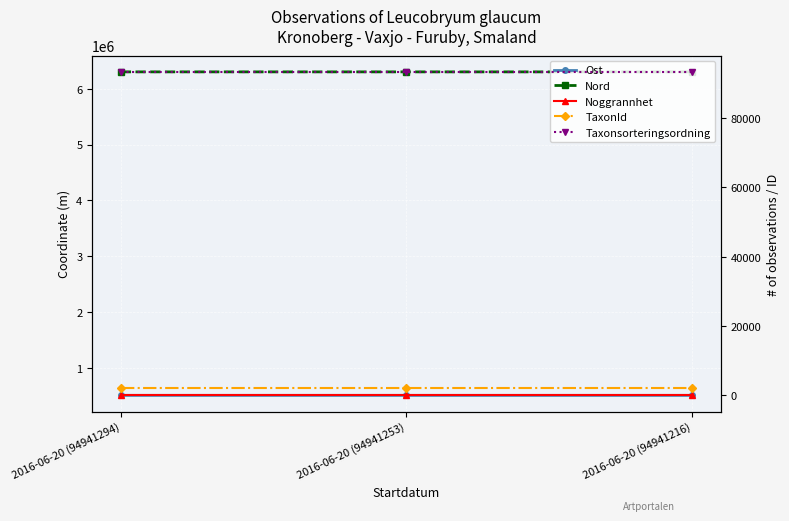

Reading left to right, list all the values displayed in this chart.

Ost: 2016-06-20 (94941294)=506986.0	2016-06-20 (94941253)=506924.4	2016-06-20 (94941216)=506844.0
Nord: 2016-06-20 (94941294)=6305321.0	2016-06-20 (94941253)=6305188.2	2016-06-20 (94941216)=6305154.2
Noggrannhet: 2016-06-20 (94941294)=10.0	2016-06-20 (94941253)=10.0	2016-06-20 (94941216)=10.0
TaxonId: 2016-06-20 (94941294)=2180.0	2016-06-20 (94941253)=2180.0	2016-06-20 (94941216)=2180.0
Taxonsorteringsordning: 2016-06-20 (94941294)=93375.0	2016-06-20 (94941253)=93375.0	2016-06-20 (94941216)=93375.0